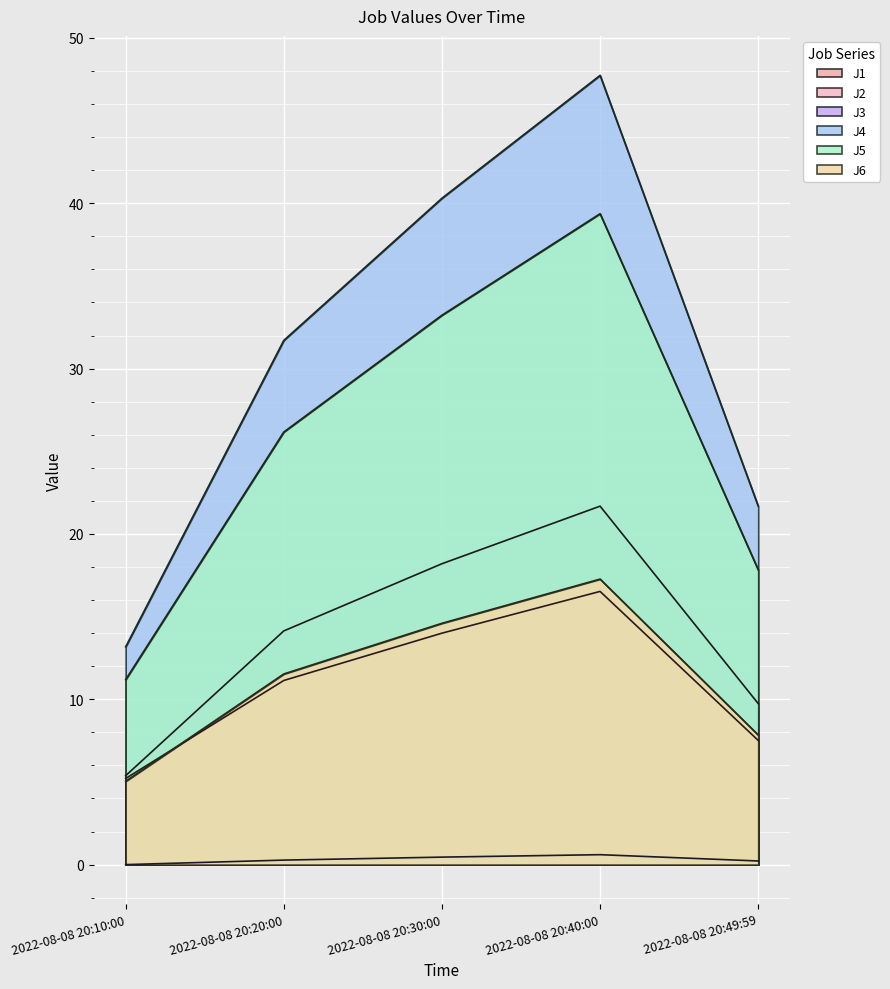

Which has a higher value, 2022-08-08 20:30:00 or 2022-08-08 20:20:00?

2022-08-08 20:30:00